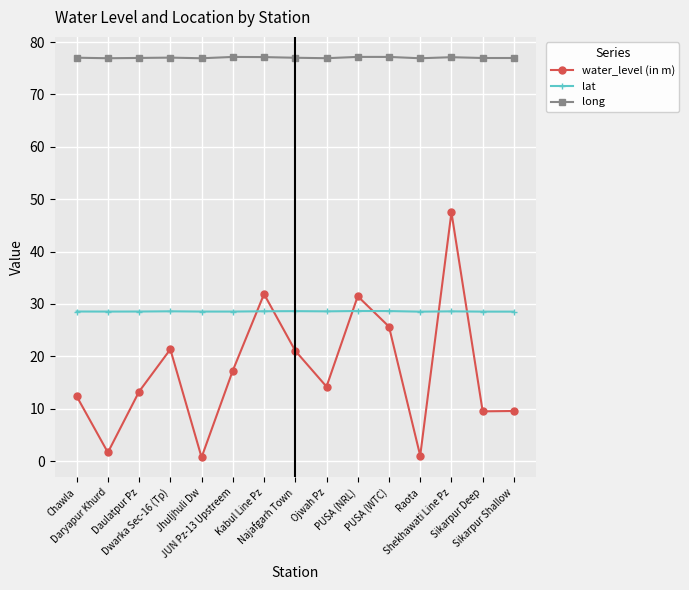

How many lines are shown in the chart?

3